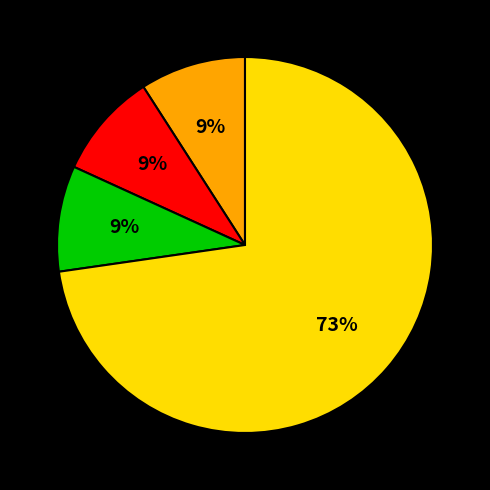

To the nearest percent, what is the difference between the largest and smallest slice percentages?

64%